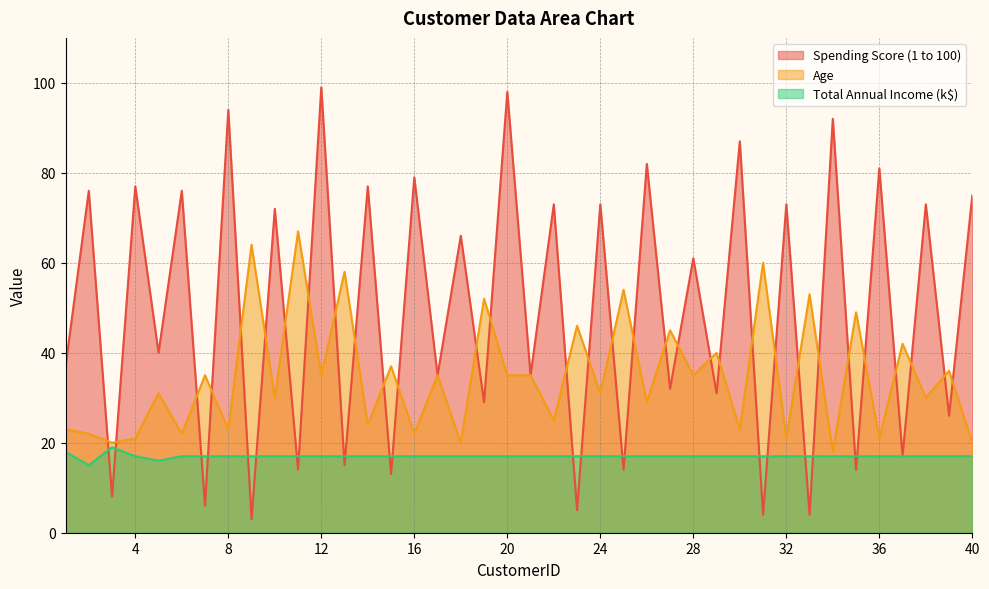

How many data points in Total Annual Income (k$) are above 17?

2